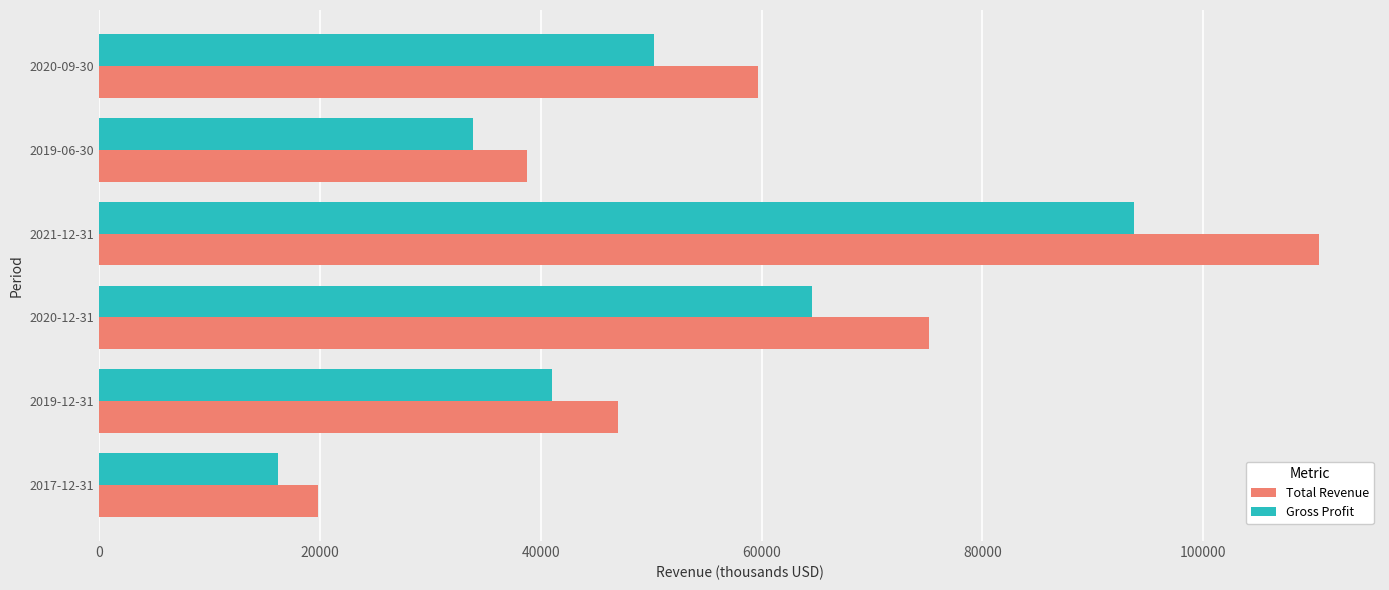

The value of Gross Profit at 2020-12-31 is 64600. True or false?

True